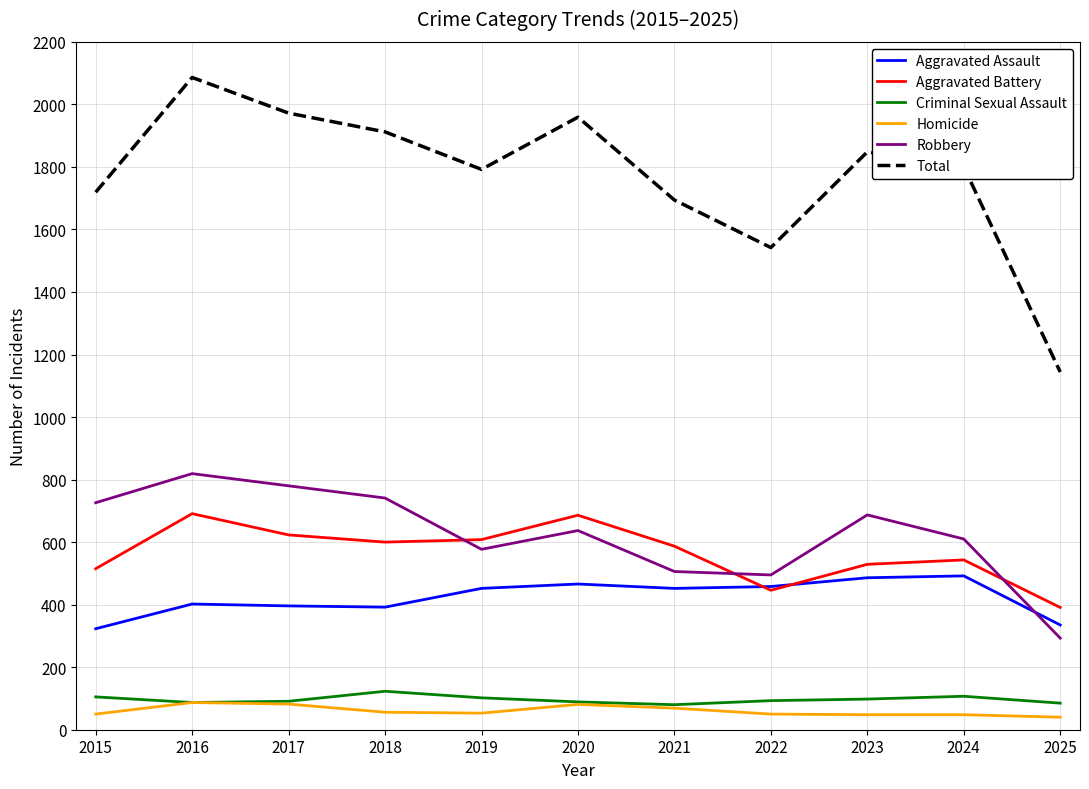

Which series has the largest range (max minus min)?

Total